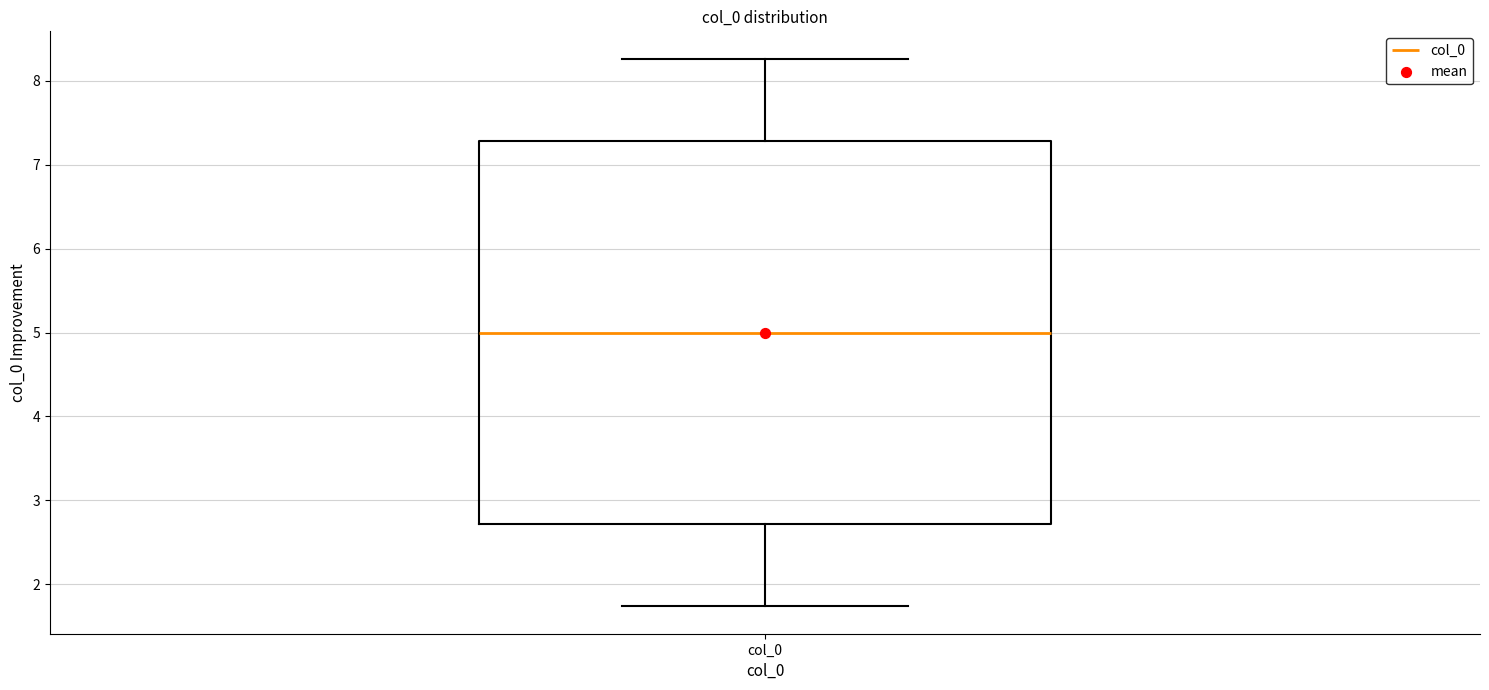

Transcribe this box plot: give where the median line is, the range the box spans, and where the two whiskers end, as read against the y-axis. The values are not printed on the chart, so give them approximately, as read against the axis.

median 5.0, box 2.7 to 7.3, whiskers 1.7 to 8.3